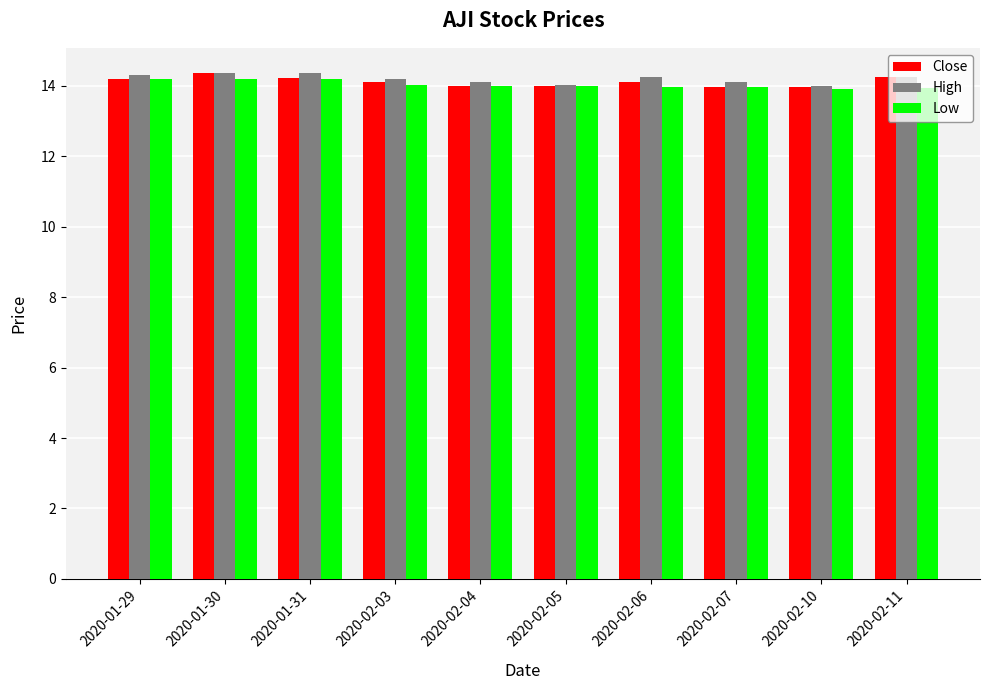

The Close series shows 20.4 at 2020-02-10. True or false?

False